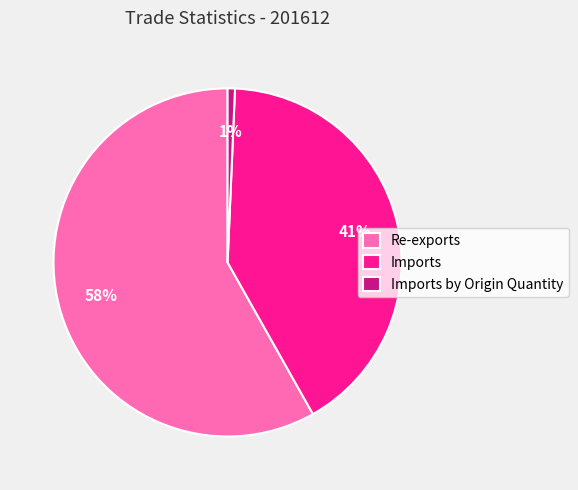

To the nearest percent, what is the difference between the Imports by Origin Quantity and Re-exports slice percentages?

57%